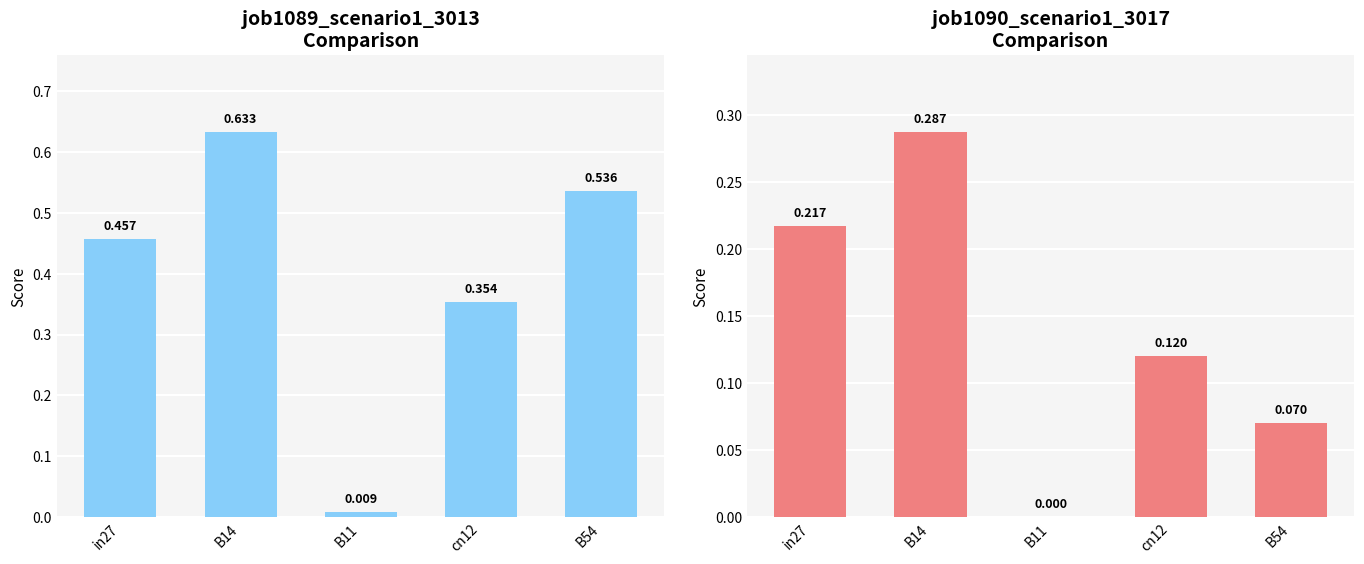

What is the label of the 4th bar from the right?

B14